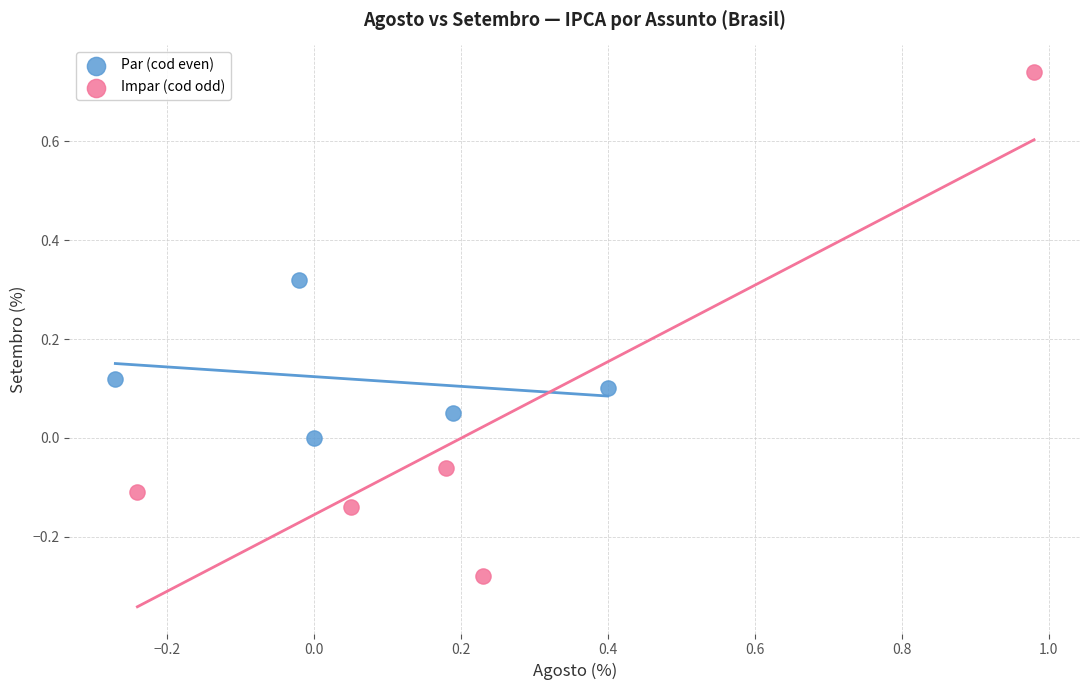

Which series has the largest Y range (max minus min)?

Impar (cod odd)